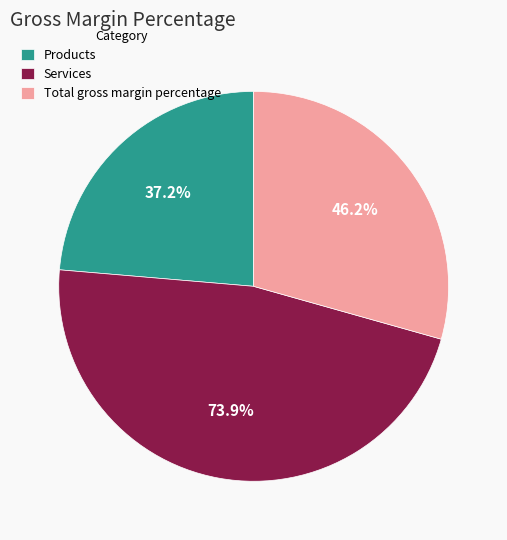

How much of the chart is everything except Products?

76.4%